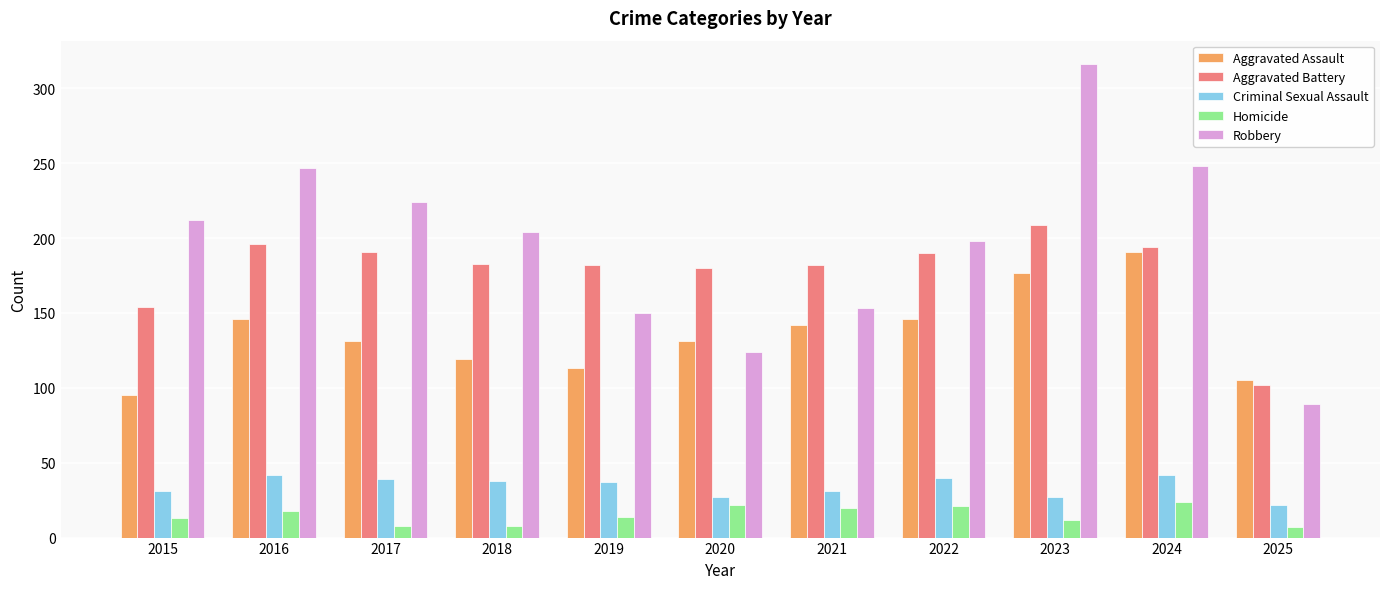

Rank the series by their maximum value, from highest to lowest.

Robbery, Aggravated Battery, Aggravated Assault, Criminal Sexual Assault, Homicide